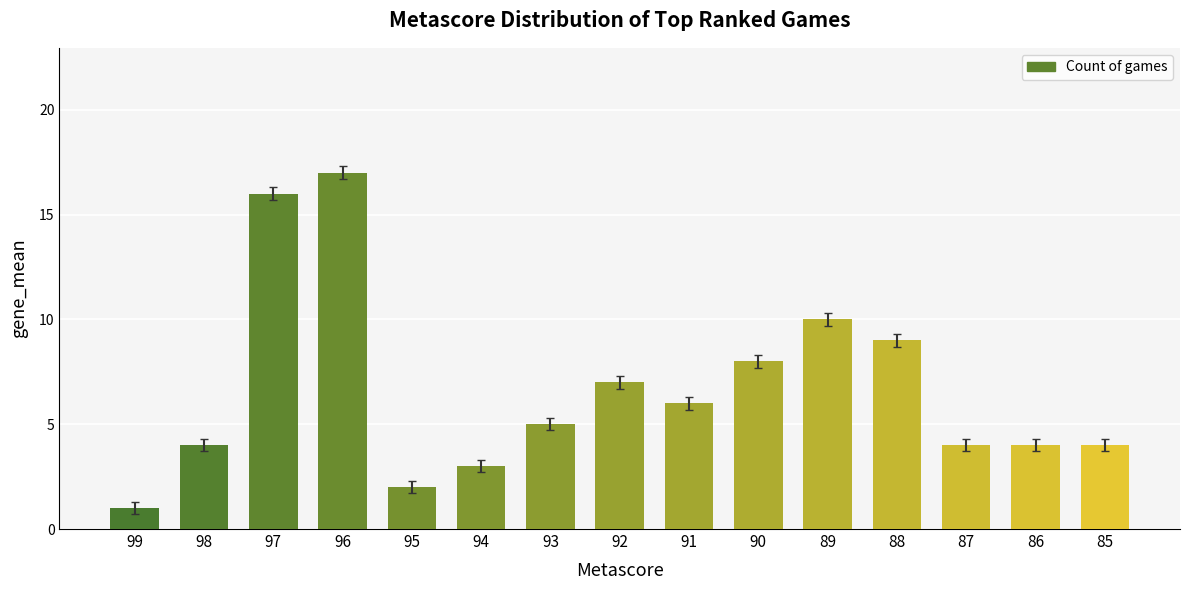

What is the difference between the maximum and second lowest values?

15